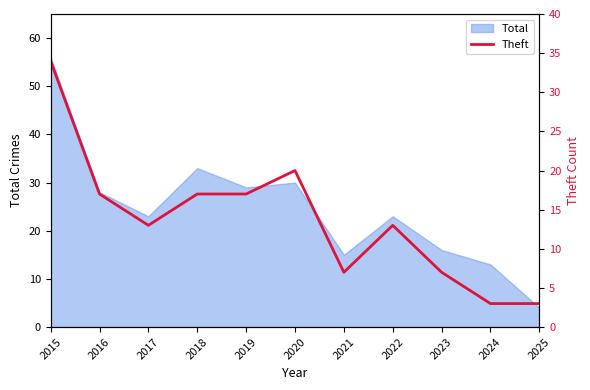

At which label does Total reach its minimum?

2025